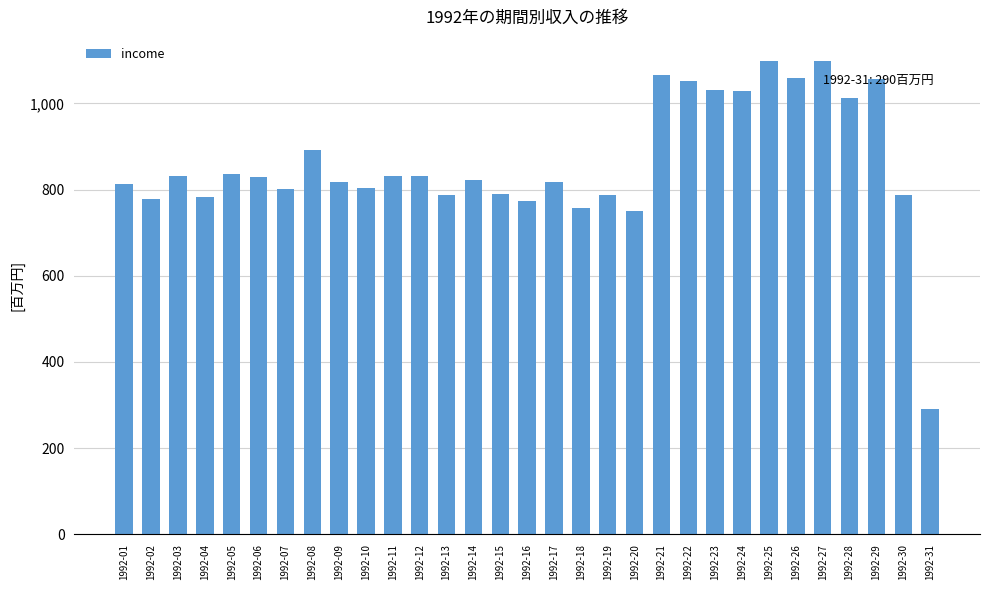

Is it true that the value at 1992-09 is 292.9?

False